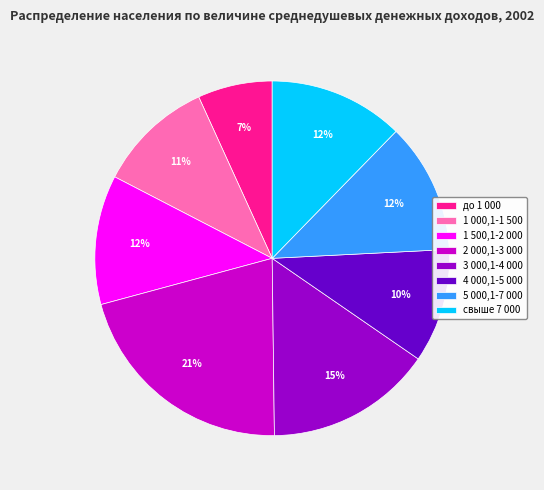

Does 5 000,1-7 000 represent more than half of the total?

No